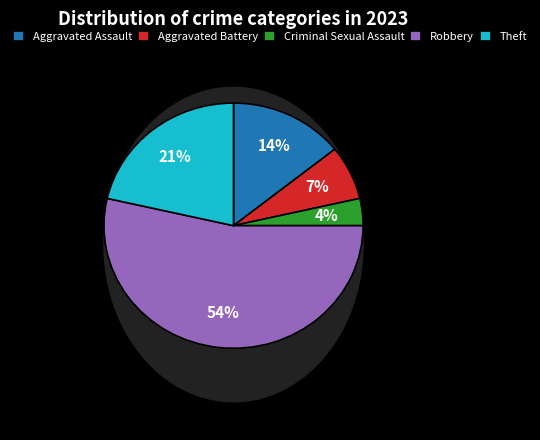

Which has a higher value, Aggravated Battery or Theft?

Theft